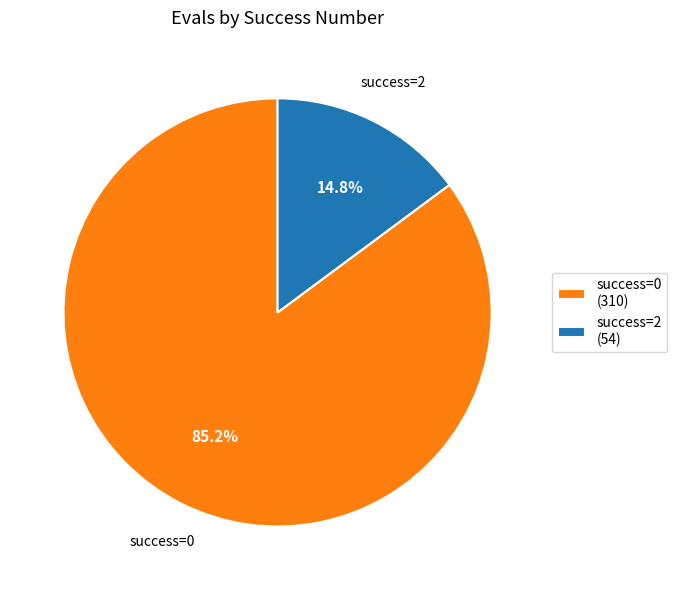

Which has a higher value, success=0 (310) or success=2 (54)?

success=0 (310)